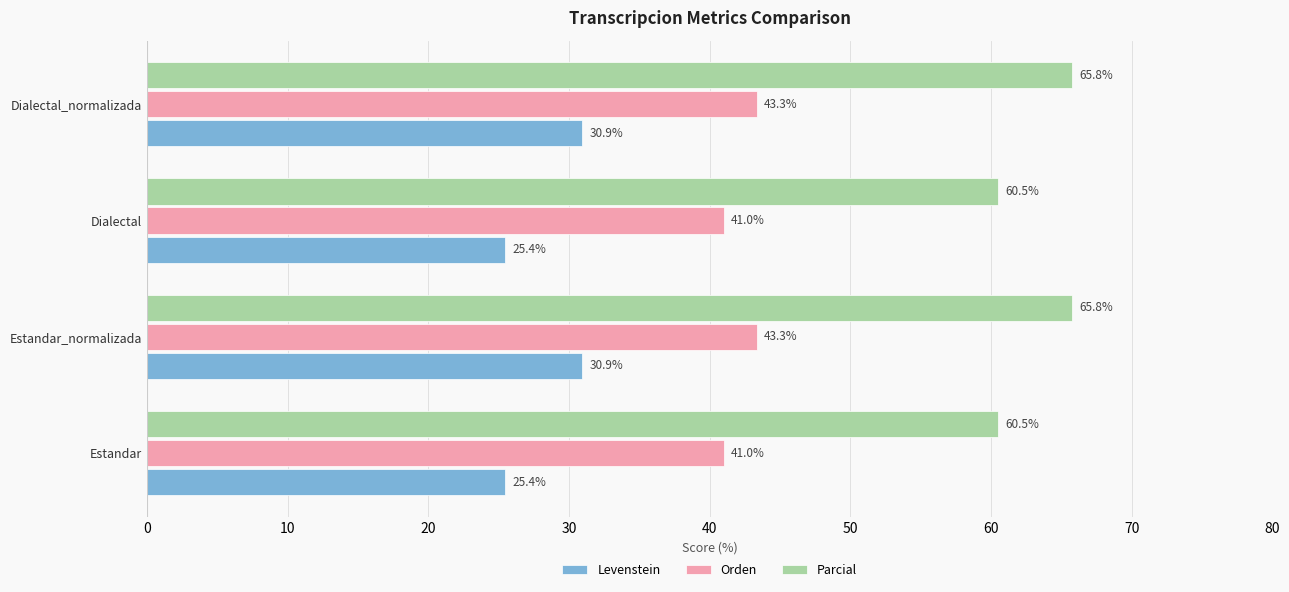

What is the spread (max minus min) of values at Estandar_normalizada?

34.9